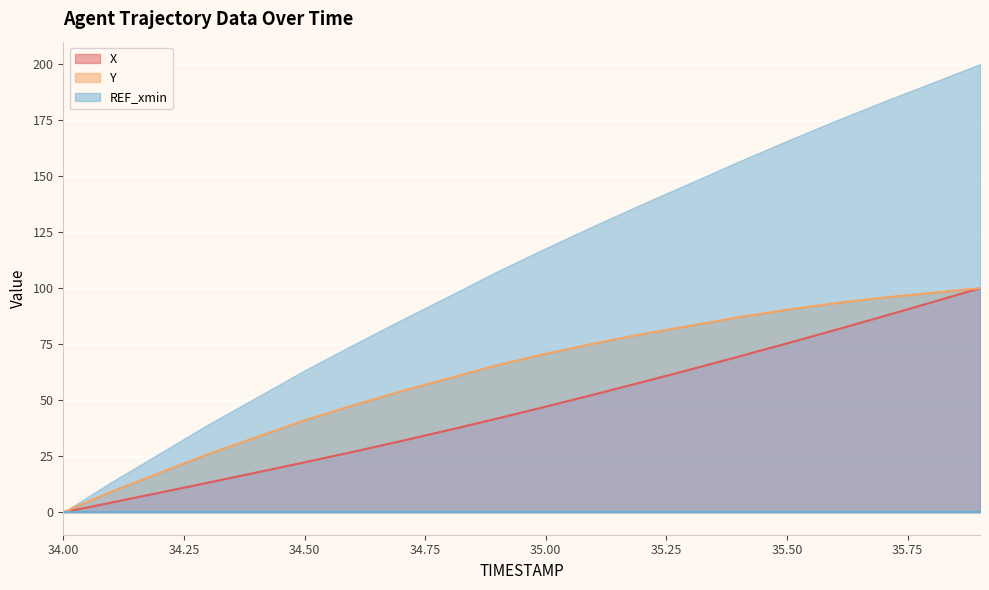

What is the value of the Y point at the 4th from the left?

25.9